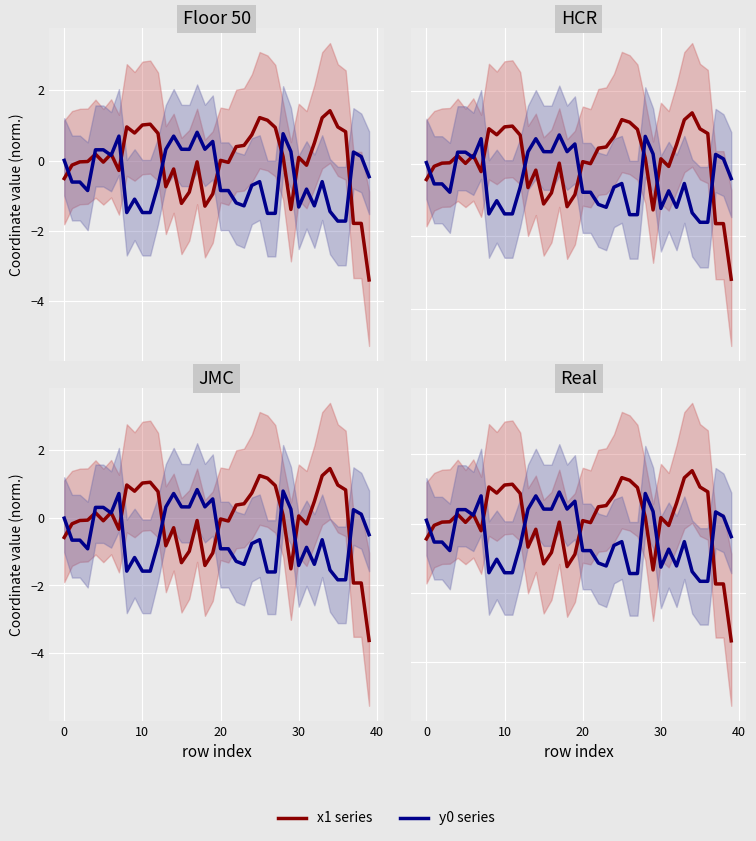

Is it true that y0 series equals 0.6 at 13?

False